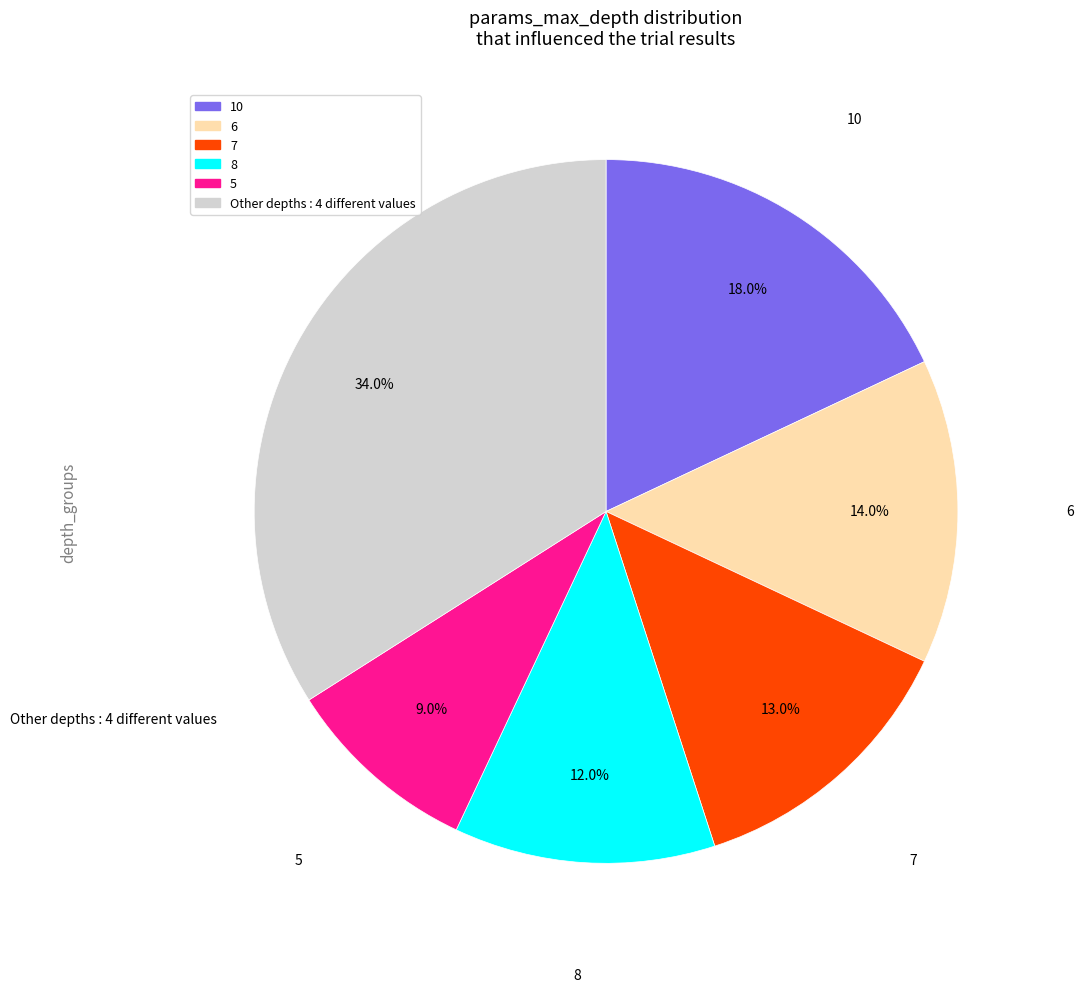

Count the number of slices in the pie.

6